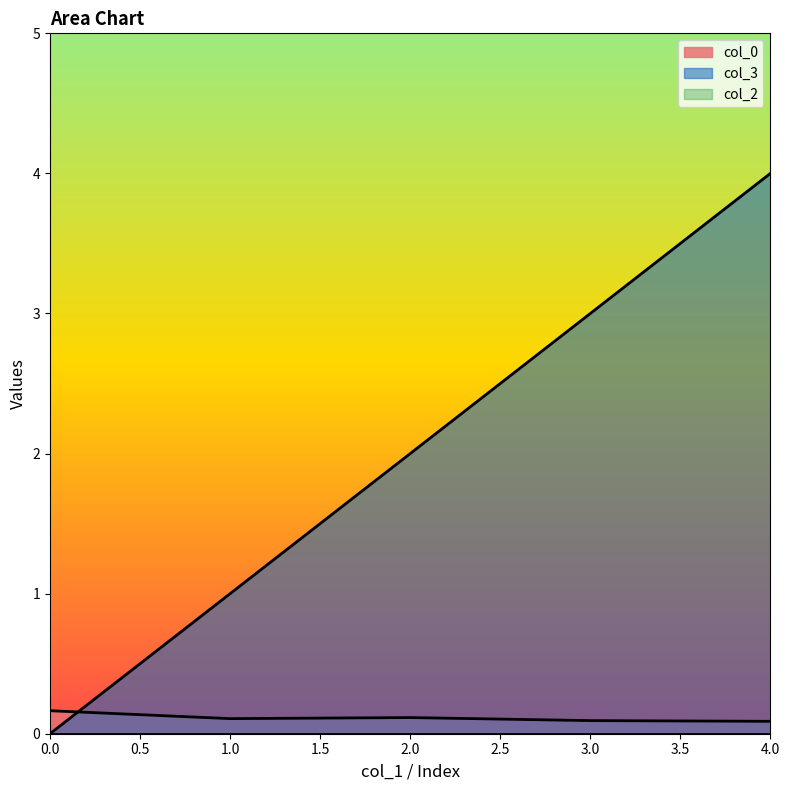

What is the difference between the col_3 values at 4.0 and 0.0?

4.0